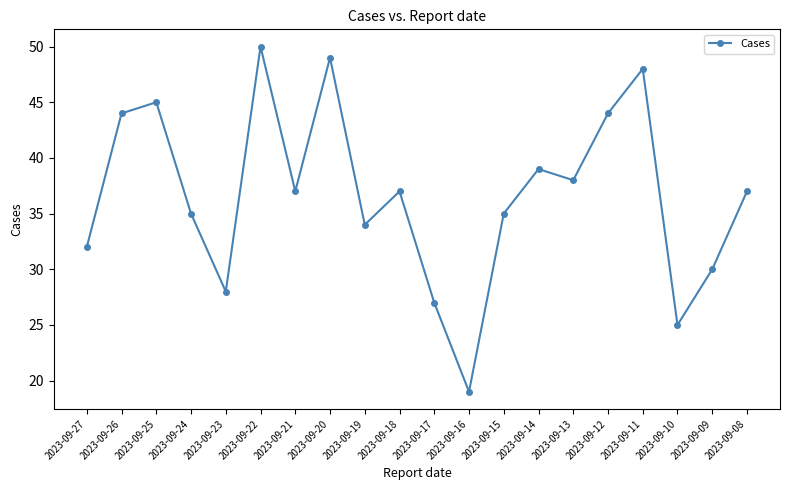

Where is the first local maximum?

2023-09-25